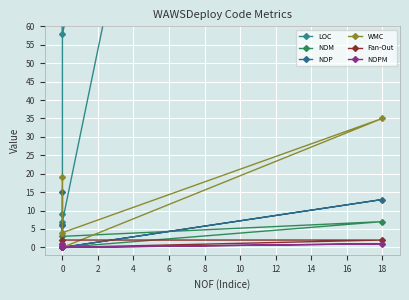

What is the total value across all series at 0?

67